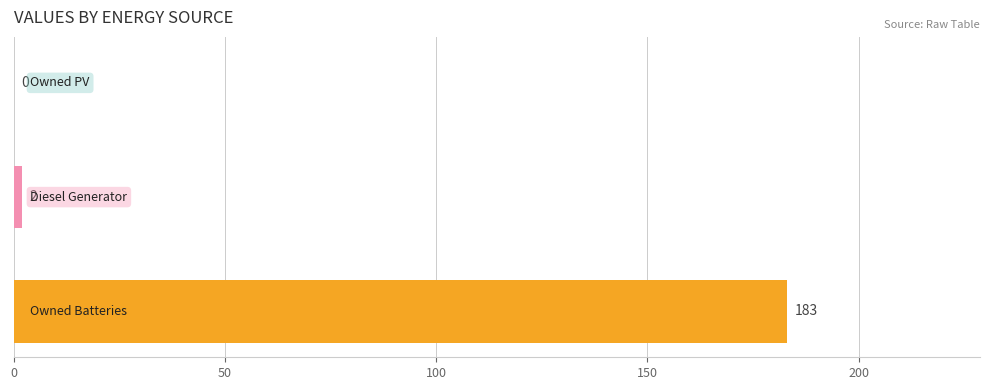

What is the greatest value displayed?

183